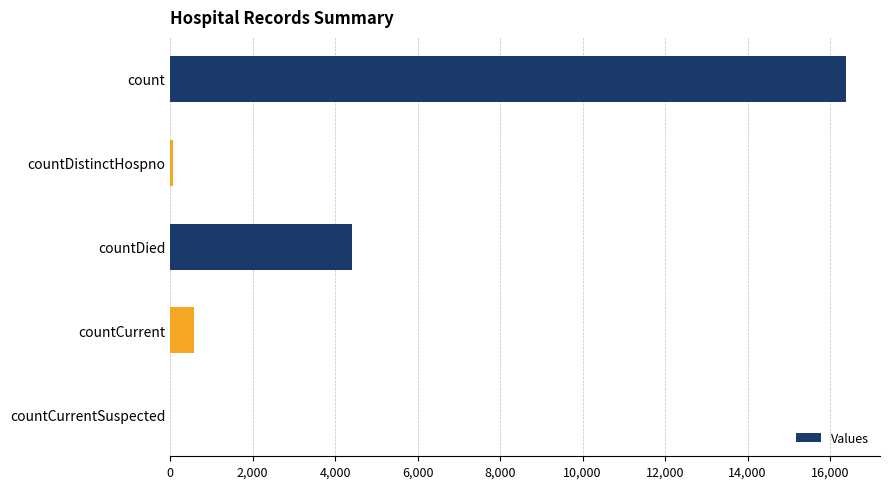

Which category has the highest value across all series?

count